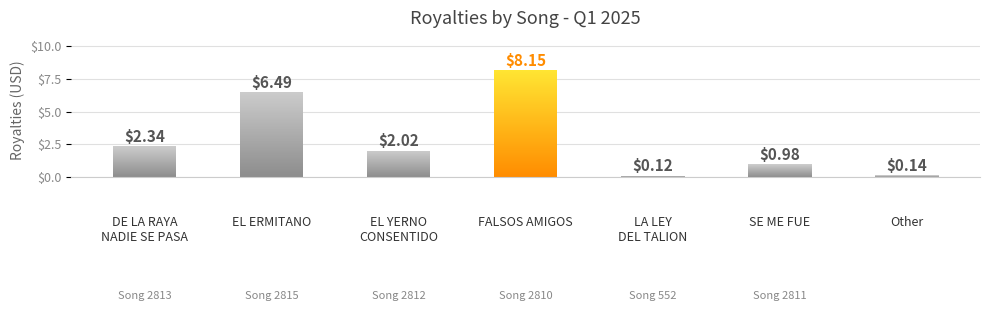

Does the chart contain stacked bars?

No